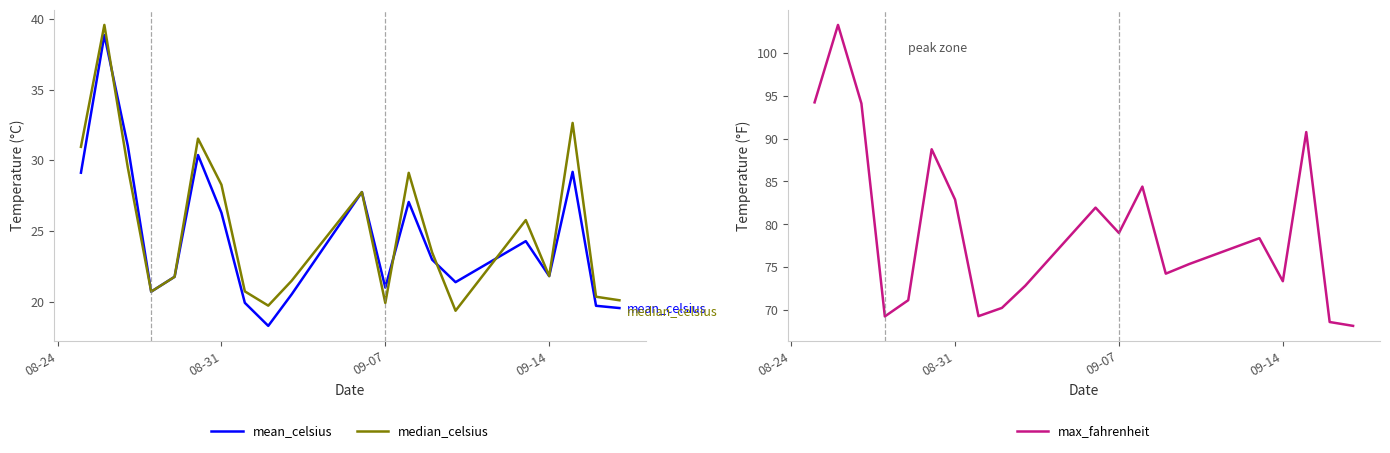

What is the minimum value for mean_celsius?

18.3